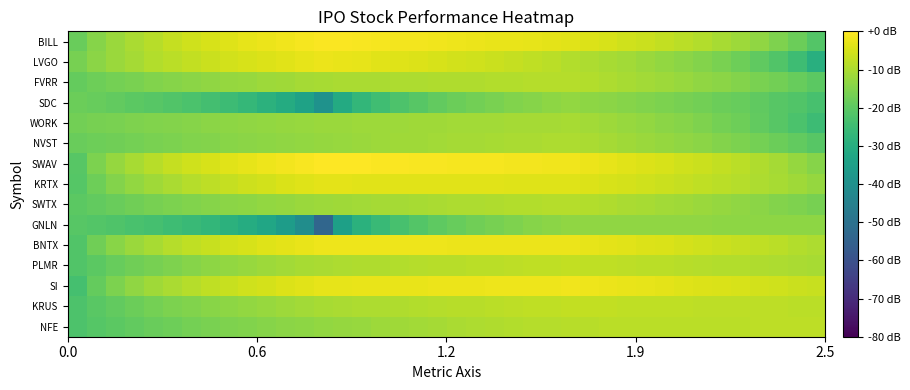

Which series has the largest total across all categories?

SWAV